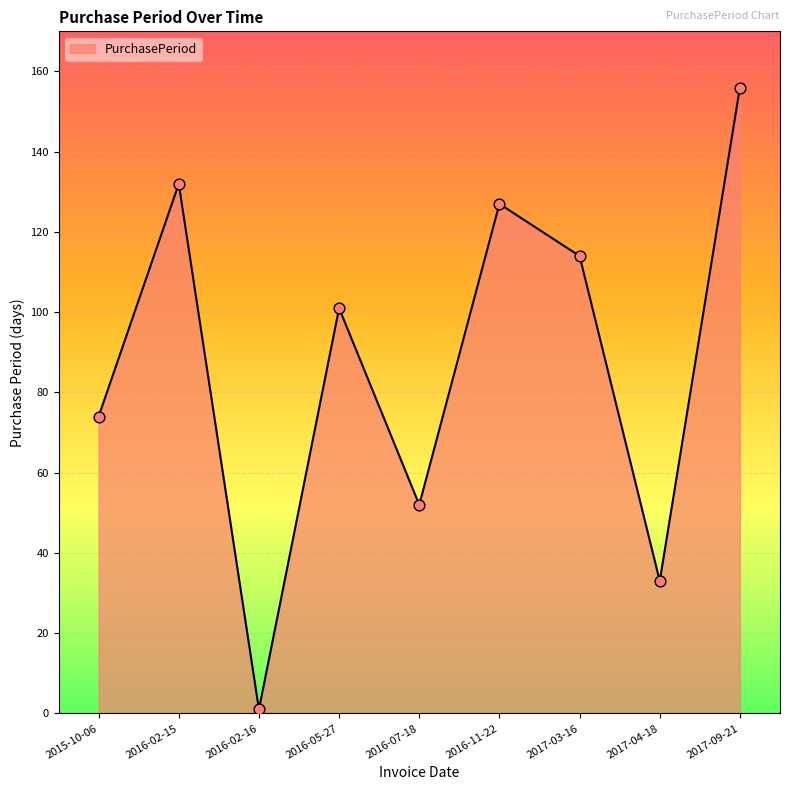

Between 2016-02-16 and 2017-04-18, which is larger?

2017-04-18